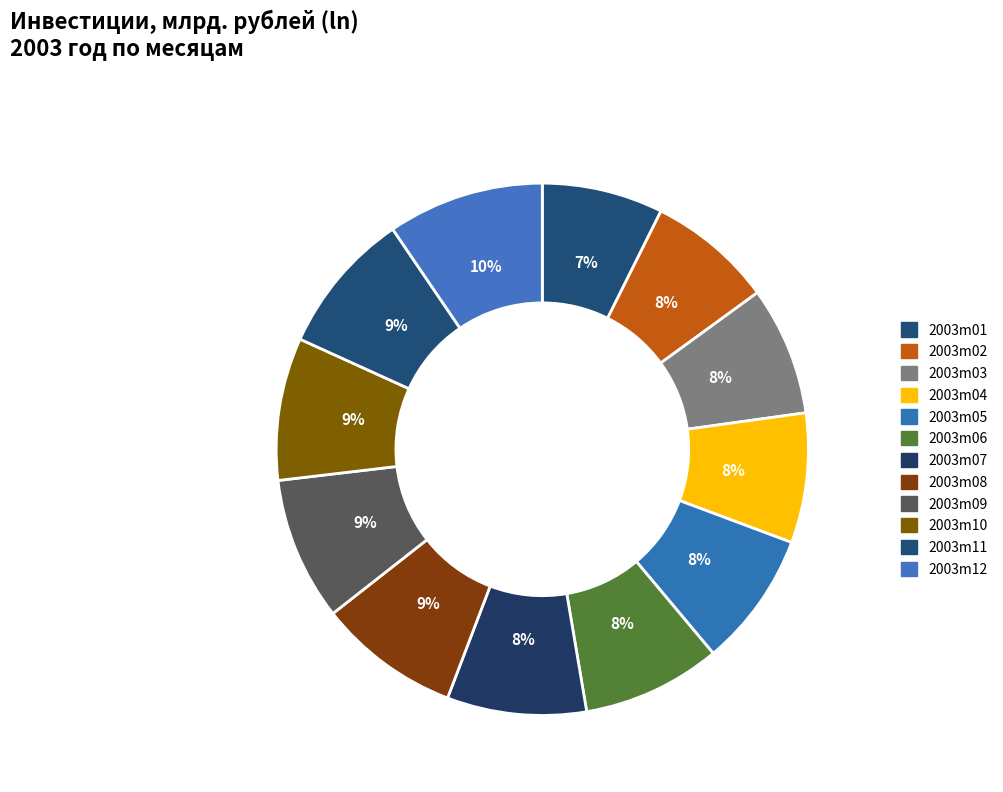

Which category has the biggest portion of the pie?

2003m12